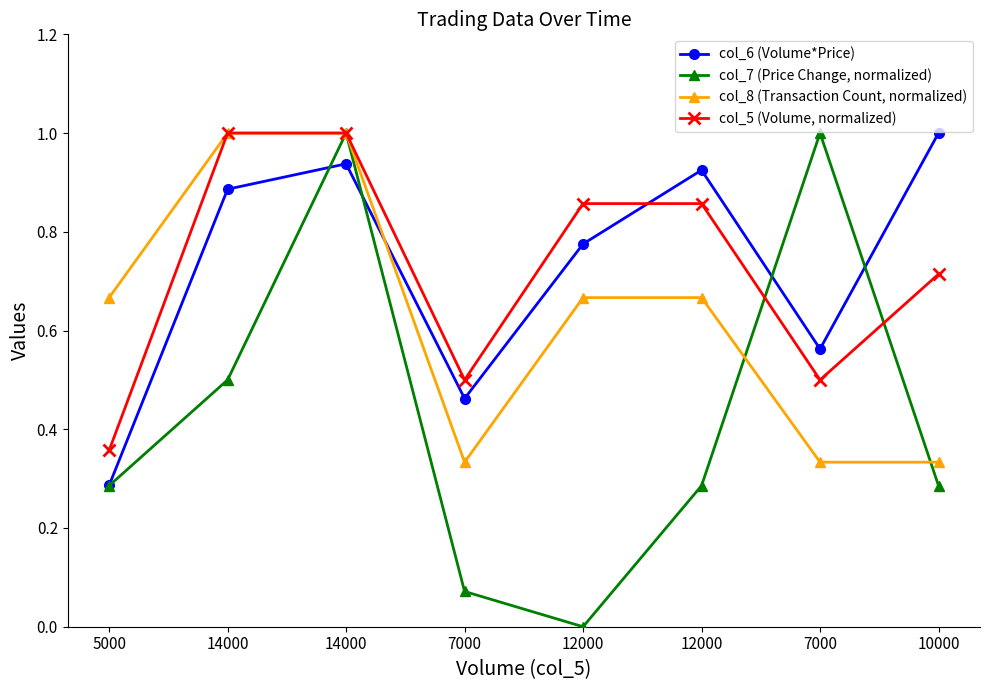

What is the spread (max minus min) of values at 5000?

0.4